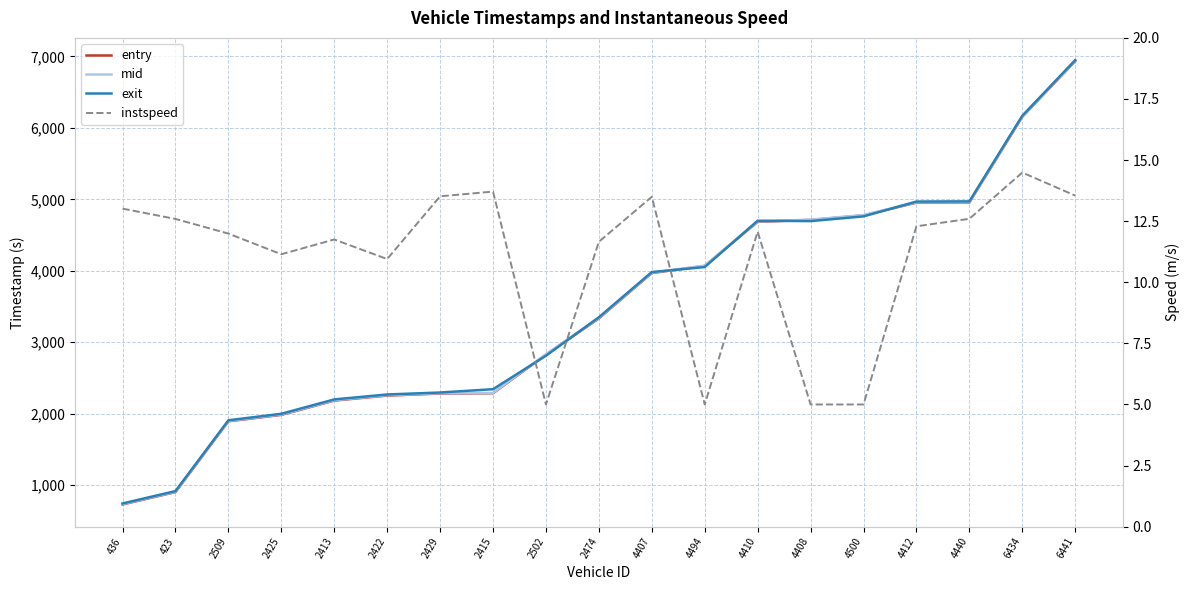

Which series has the largest total across all categories?

exit